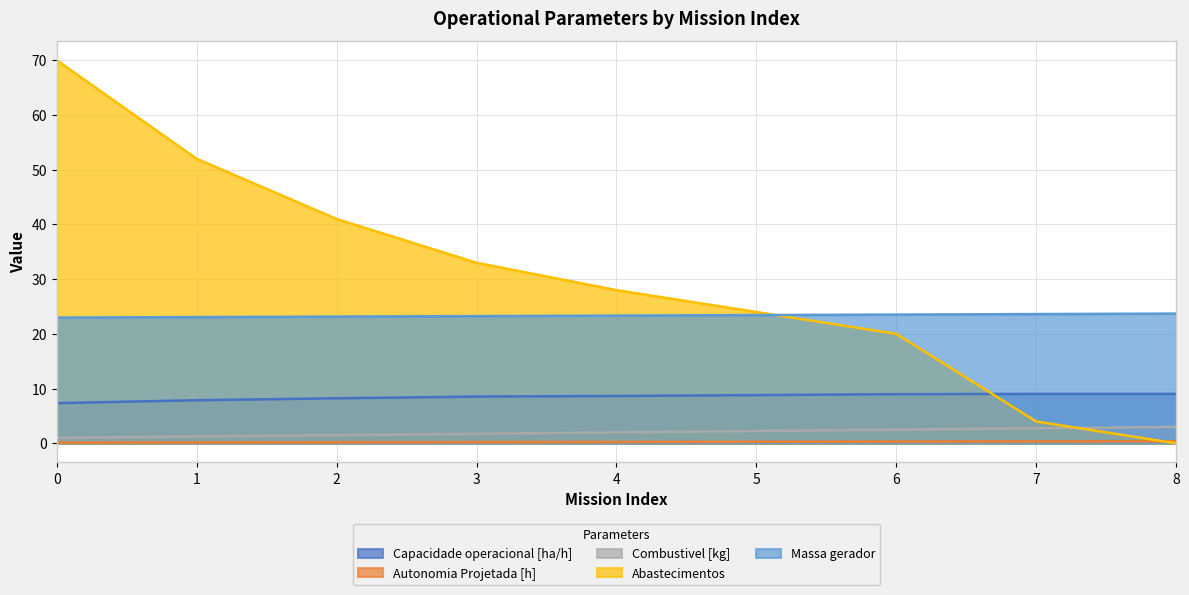

List the series in order of their peak value, highest first.

Abastecimentos, Massa gerador, Capacidade operacional [ha/h], Combustivel [kg], Autonomia Projetada [h]